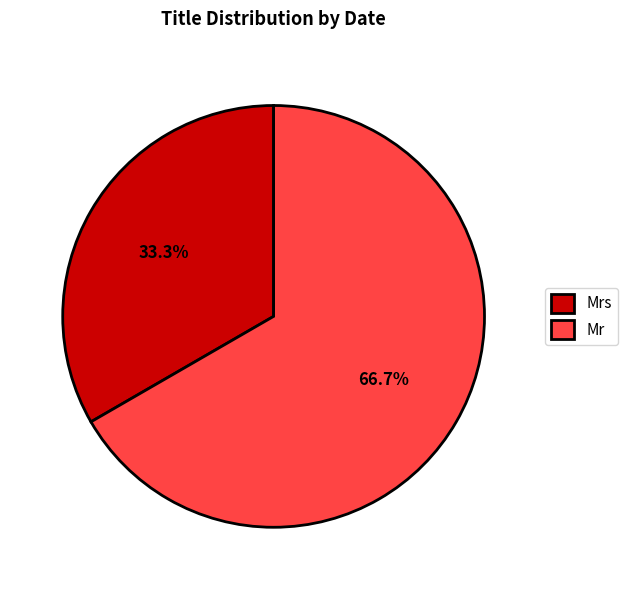

To the nearest percent, what is the difference between the Mr and Mrs slice percentages?

33%